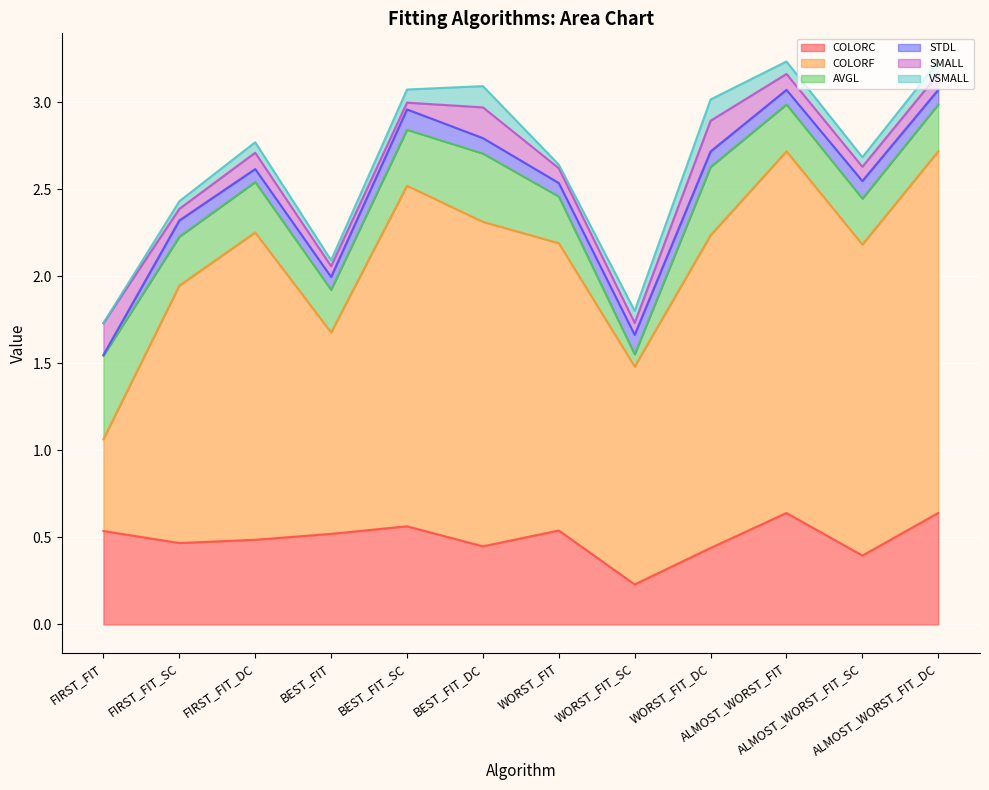

What are all the series names shown in the legend?

COLORC, COLORF, AVGL, STDL, SMALL, VSMALL